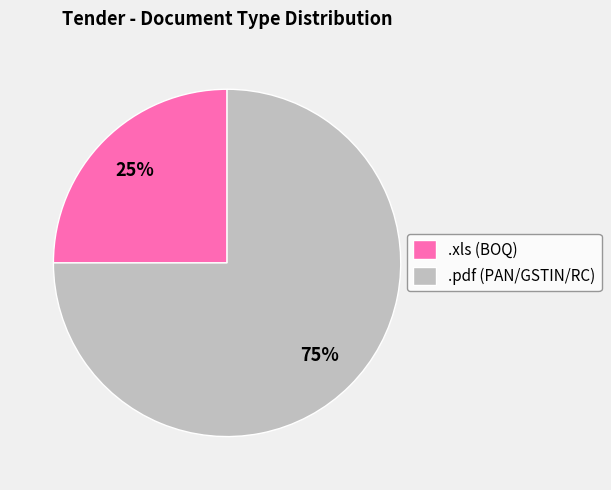

How many slices are in this pie chart?

2